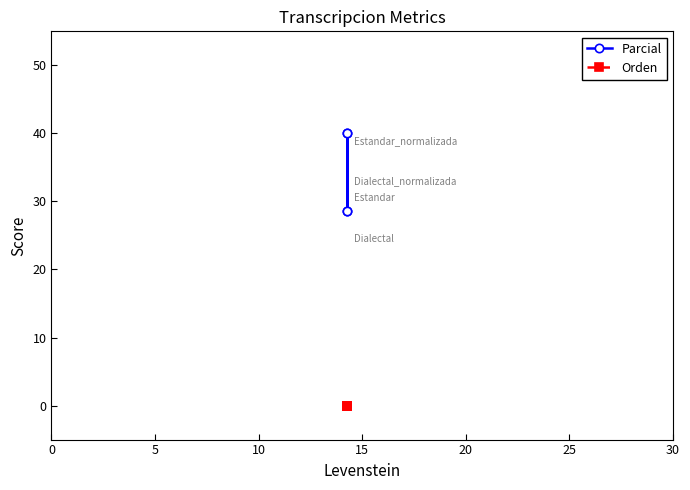

List the series in order of their peak value, lowest first.

Orden, Parcial